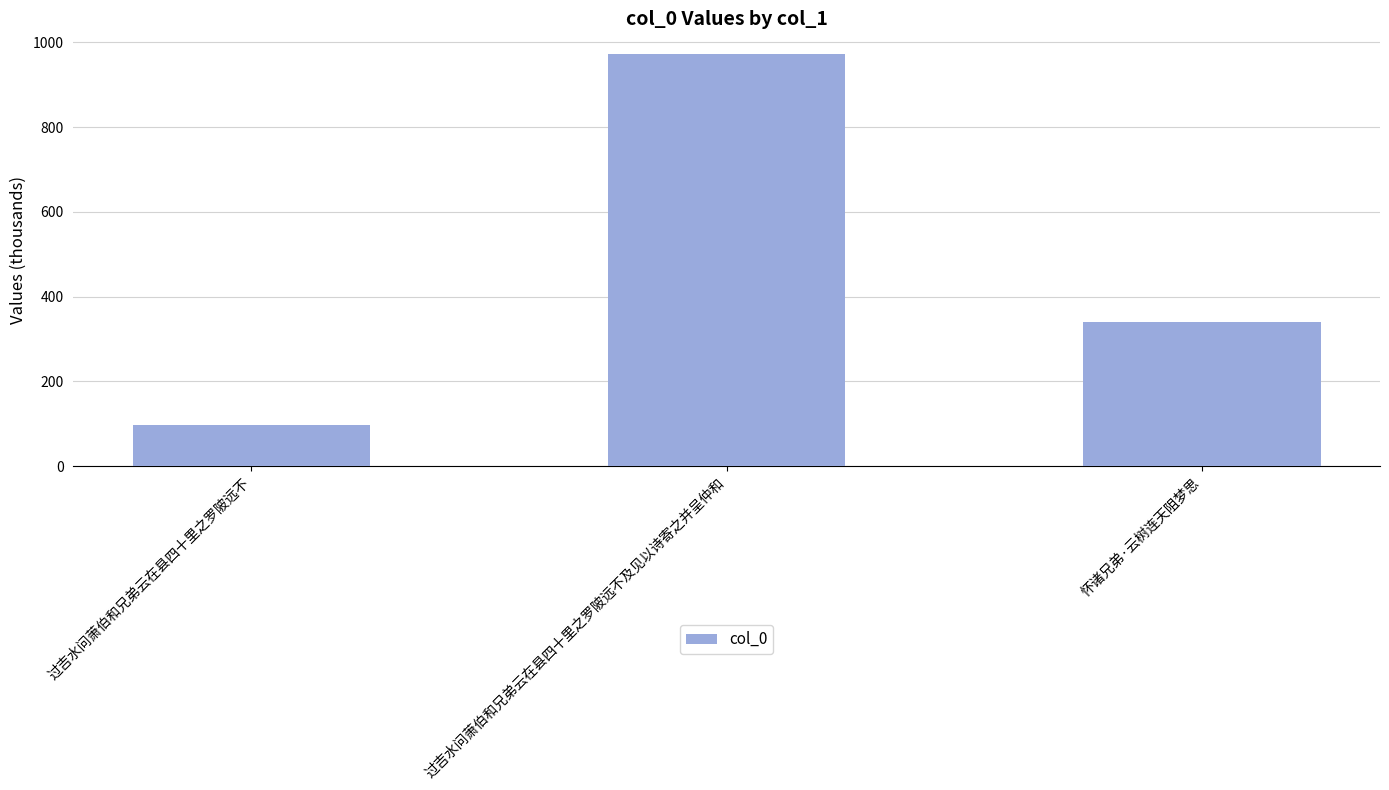

Are the bars horizontal?

No